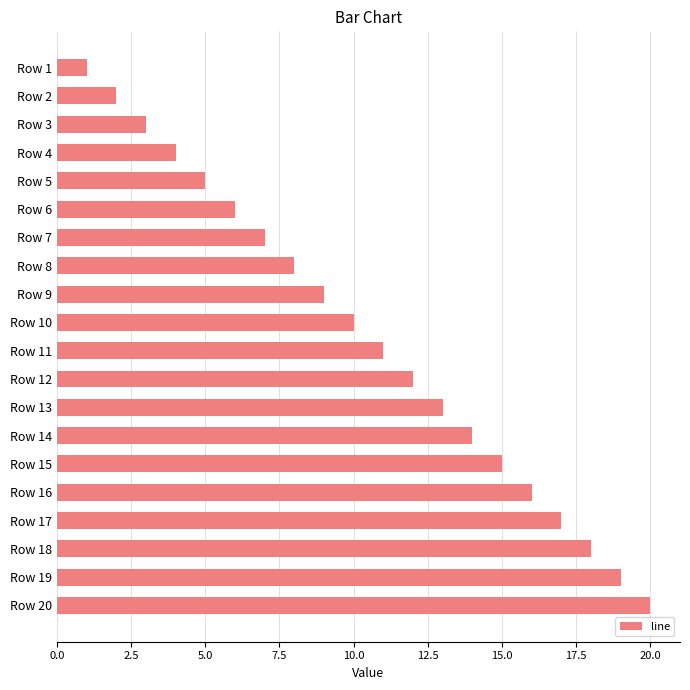

What is the ratio of the value at Row 14 to the value at Row 2?

7.0